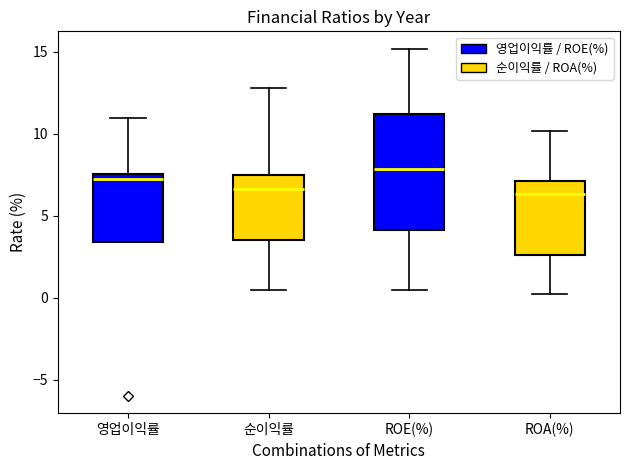

Reading left to right, read every box against the y-axis: the position of its median line, the range the box covers, and the ends of its whiskers. The values are not printed on the chart, so give them approximately, as read against the axis.

영업이익률: median 7.5 (just below the box's upper edge), box 3.5 to 7.5, whiskers 3.5 to 11.0
순이익률: median 6.5, box 3.5 to 7.5, whiskers 0.5 to 13.0
ROE(%): median 8.0, box 4.0 to 11.0, whiskers 0.5 to 15.0
ROA(%): median 6.5, box 2.5 to 7.0, whiskers 0.0 to 10.0